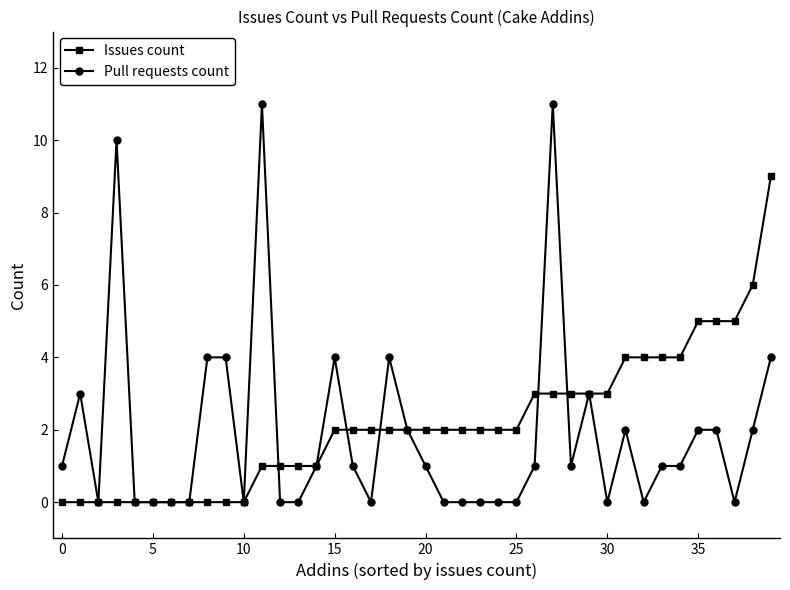

What is the maximum value shown in the chart?

11